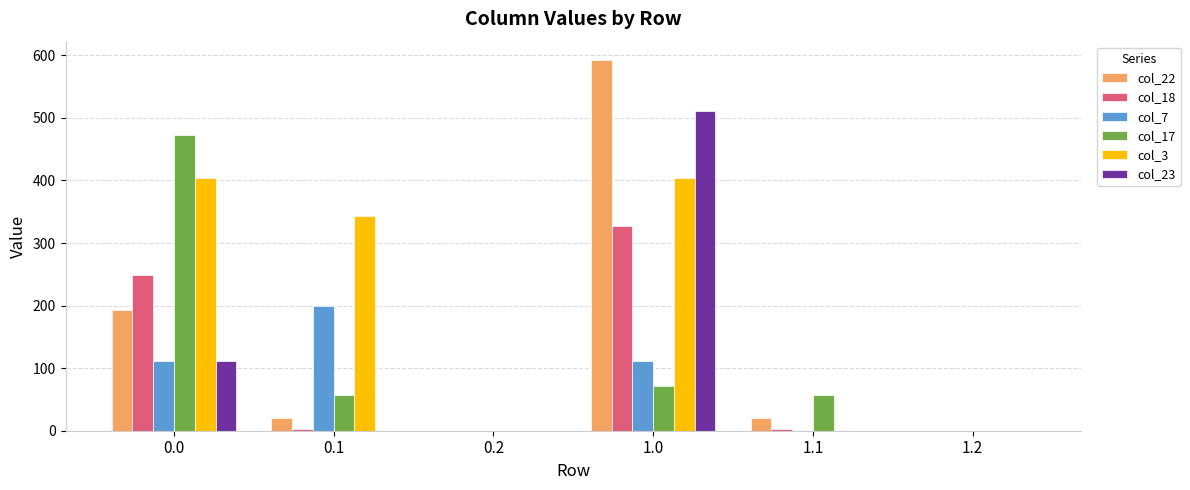

Reading left to right, list all the values displayed in this chart.

col_22: 192.3	19.9	0.0	592.3	19.9	0.0
col_18: 249.1	3.2	0.0	327.1	3.2	0.0
col_7: 111.6	198.8	0.0	111.6	0.0	0.0
col_17: 472.1	56.7	0.0	72.1	56.7	0.0
col_3: 404.4	342.7	0.0	404.4	0.0	0.0
col_23: 111.3	0.0	0.0	511.3	0.0	0.0